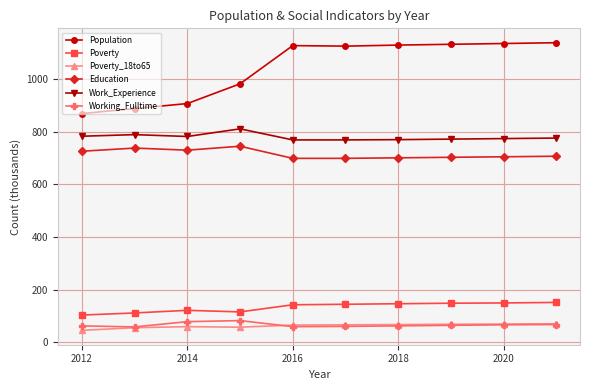

Rank the series by their maximum value, from lowest to highest.

Poverty_18to65, Working_Fulltime, Poverty, Education, Work_Experience, Population